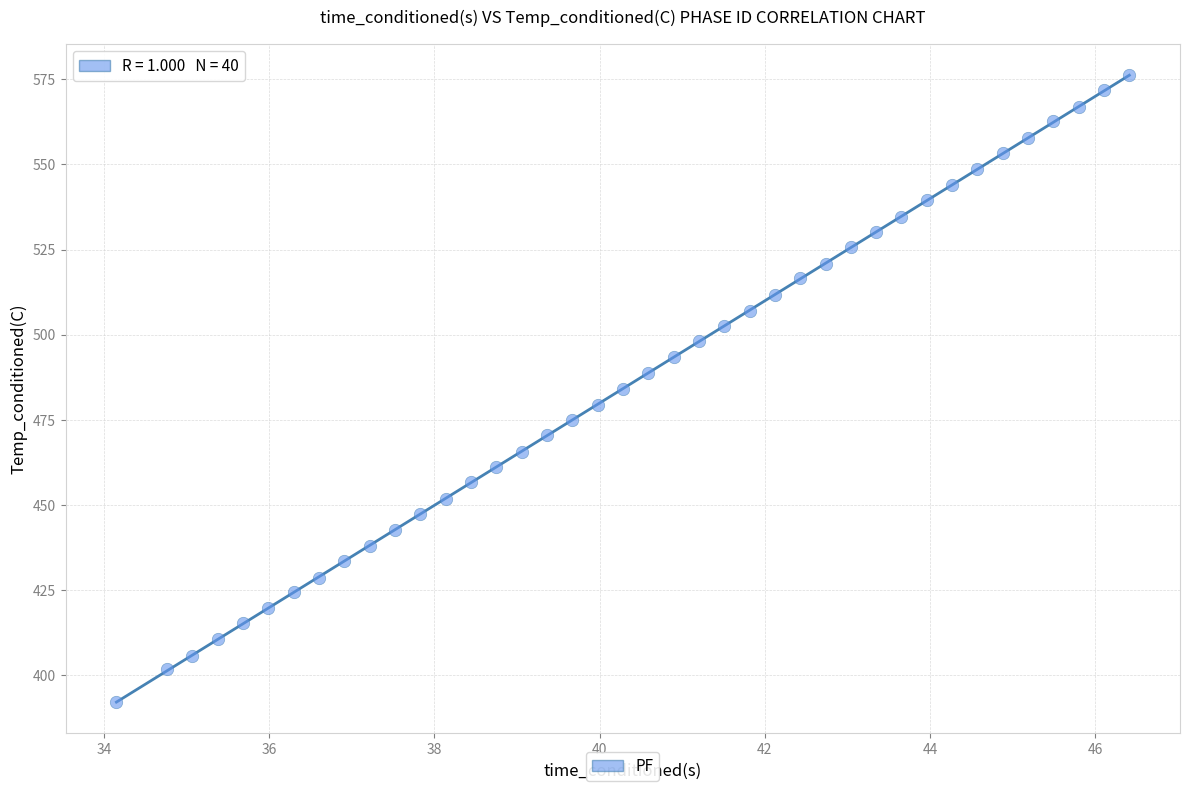

What is the range of Y values (max minus min)?

184.0